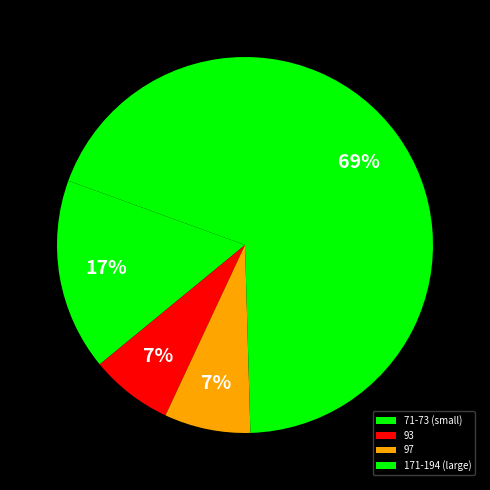

To the nearest percent, what is the average slice percentage?

25%